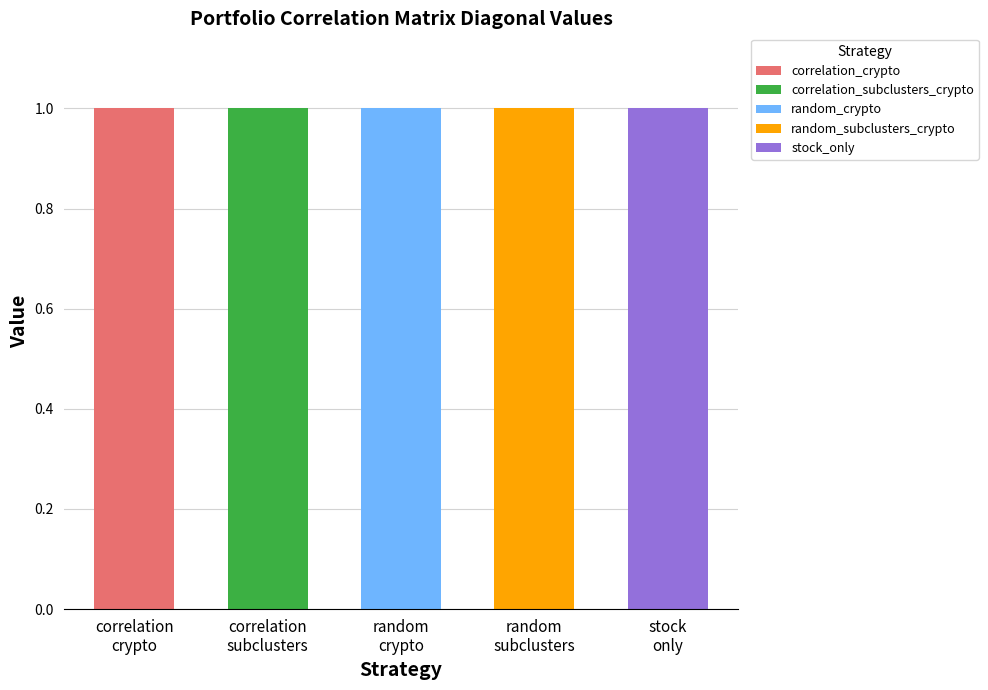

Reading left to right, what are all the values shown in this chart?

correlation_crypto: correlation_crypto=1.0	correlation_subclusters_crypto=0.0	random_crypto=0.0	random_subclusters_crypto=0.0	stock_only=0.0
correlation_subclusters_crypto: correlation_crypto=0.0	correlation_subclusters_crypto=1.0	random_crypto=0.0	random_subclusters_crypto=0.0	stock_only=0.0
random_crypto: correlation_crypto=0.0	correlation_subclusters_crypto=0.0	random_crypto=1.0	random_subclusters_crypto=0.0	stock_only=0.0
random_subclusters_crypto: correlation_crypto=0.0	correlation_subclusters_crypto=0.0	random_crypto=0.0	random_subclusters_crypto=1.0	stock_only=0.0
stock_only: correlation_crypto=0.0	correlation_subclusters_crypto=0.0	random_crypto=0.0	random_subclusters_crypto=0.0	stock_only=1.0